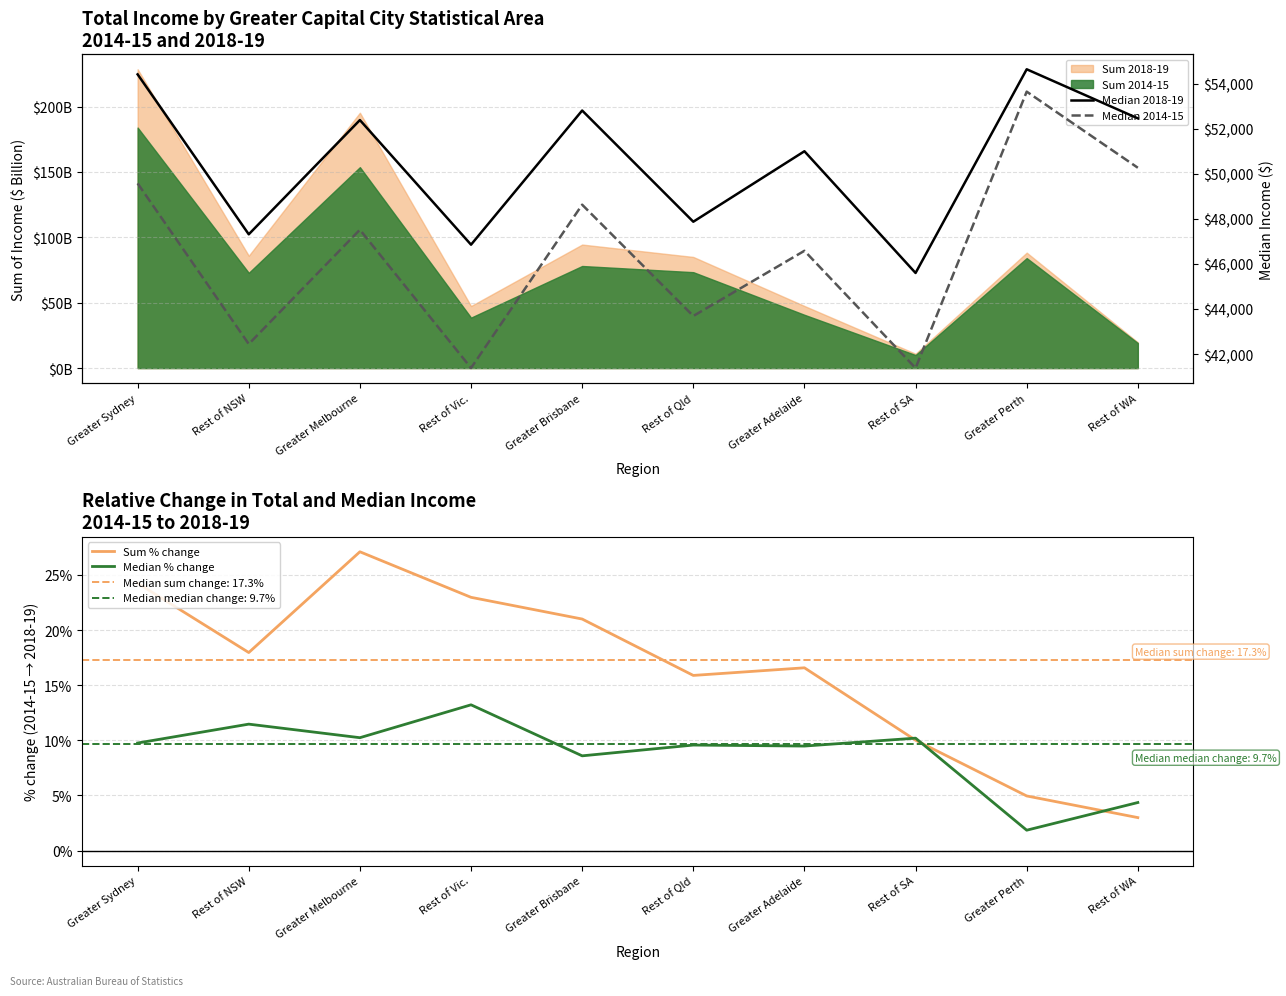

Is the value of Sum % change at Greater Brisbane greater than the value of Median % change at Greater Brisbane?

Yes